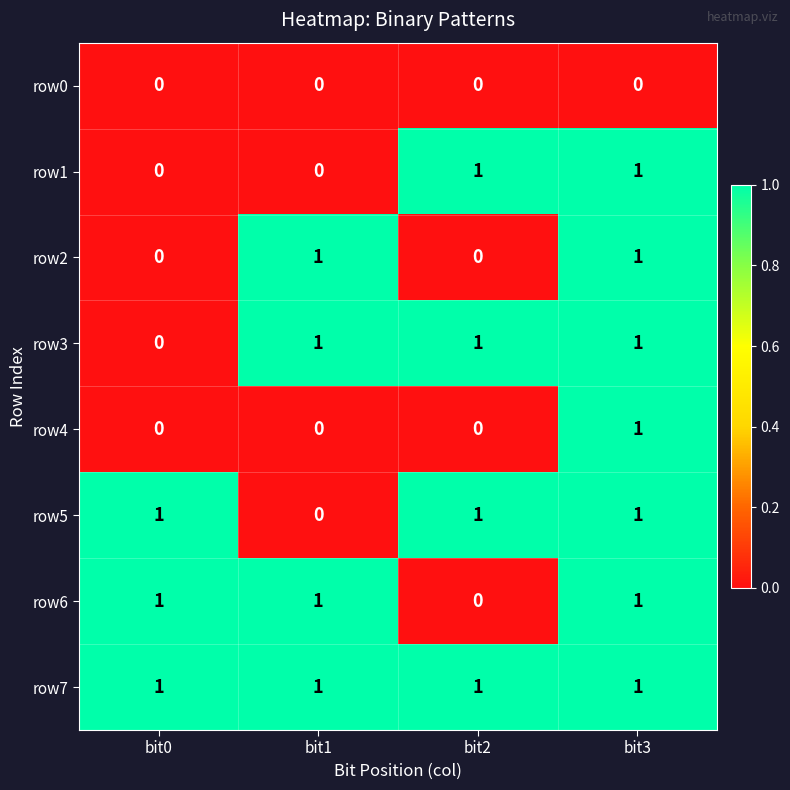

The value of row0 at bit0 is 0. True or false?

True